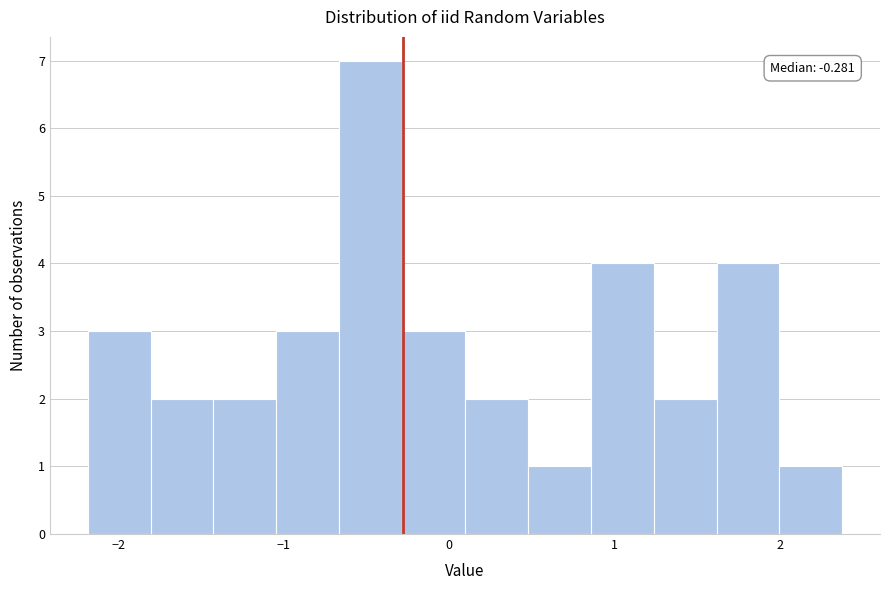

Read against the x-axis, roughly where is the centre of the tallest bar?

-0.5